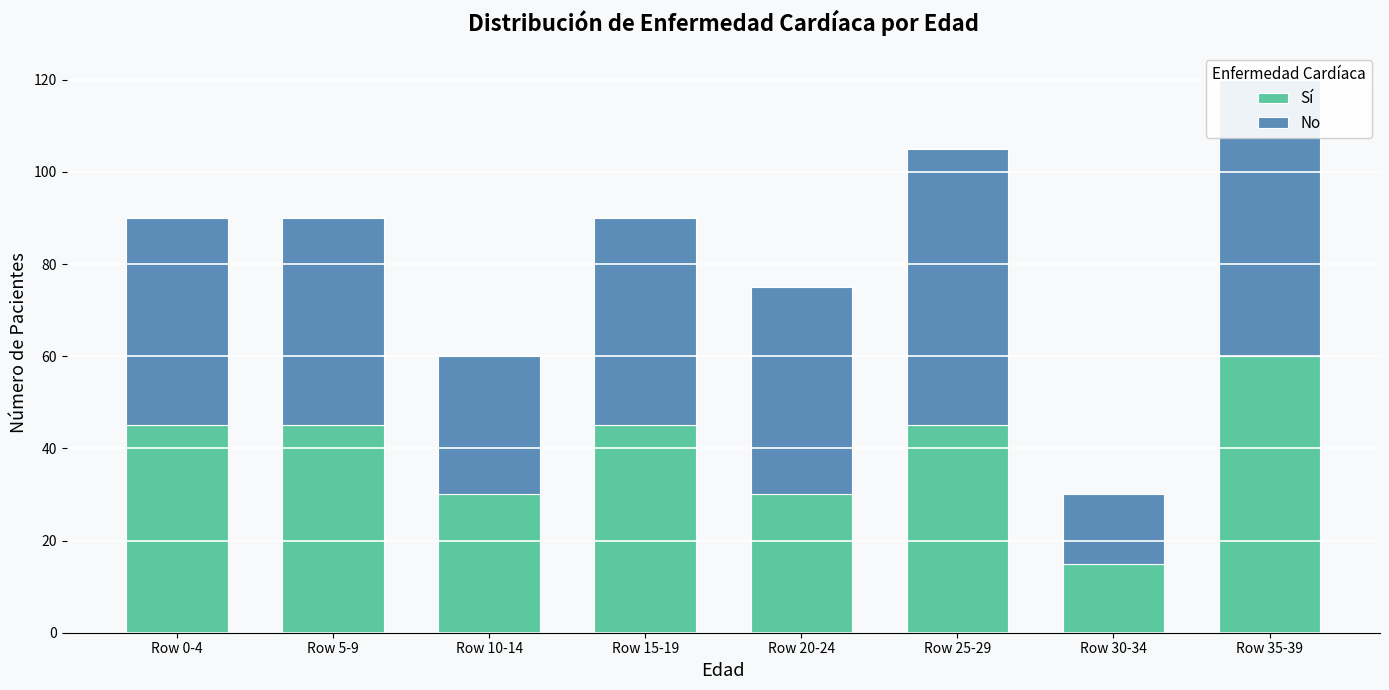

Rank the series at Row 0-4 from lowest to highest value.

Sí, No